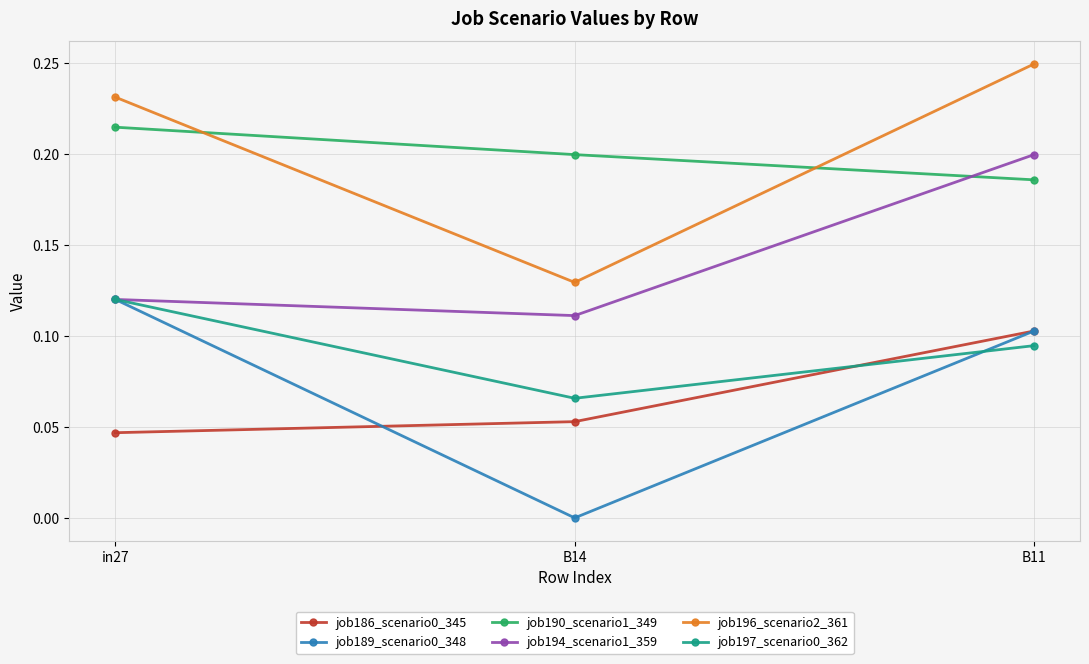

The value of job189_scenario0_348 at B11 is 0.1. True or false?

True